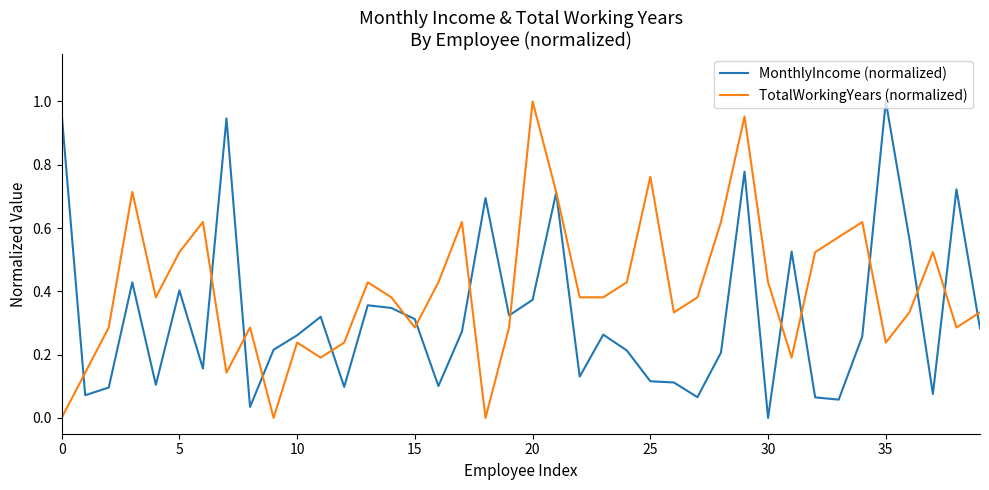

Is this an area chart (filled region under the line)?

No